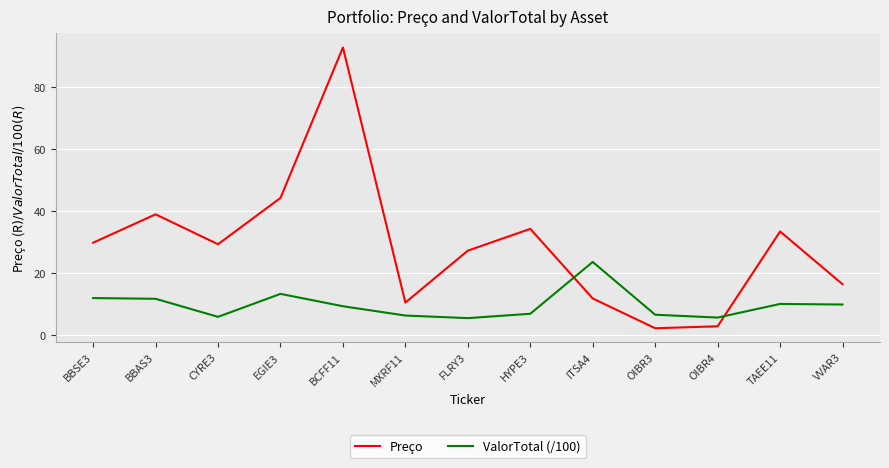

Rank the series by their average value, from highest to lowest.

Preço, ValorTotal (/100)